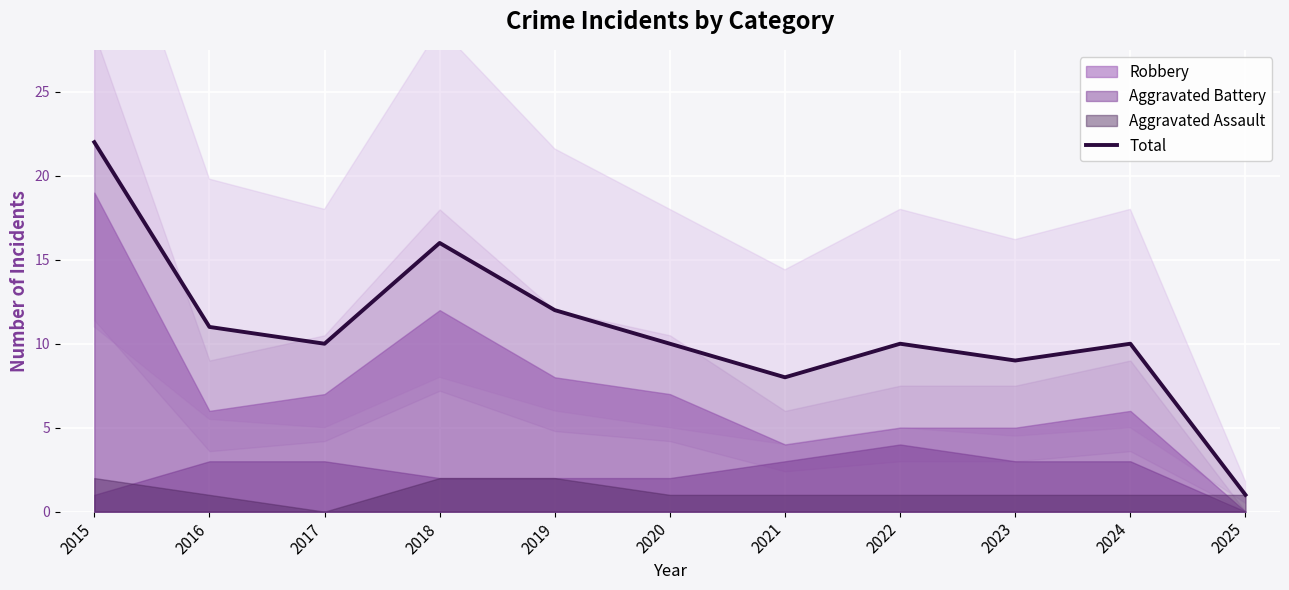

What is the change in value from 2021 to 2023?

+1